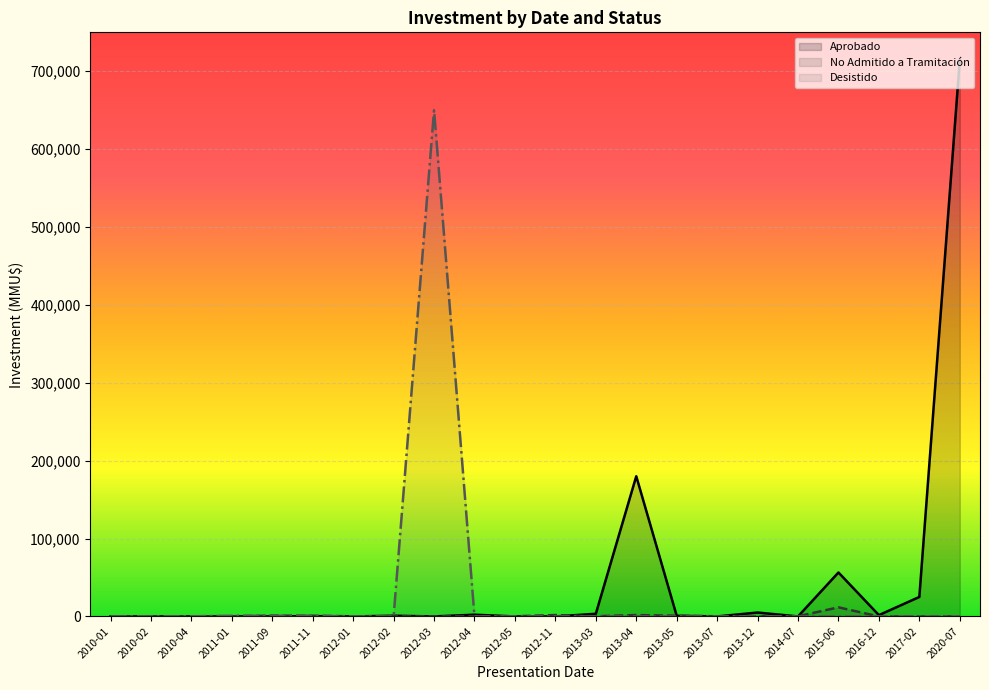

Which series has the largest total across all categories?

Aprobado